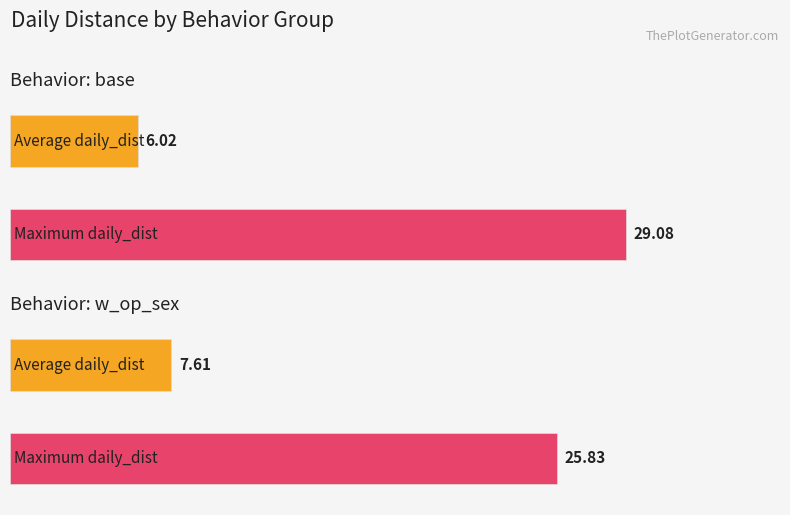

How many bars are there in each group?

2